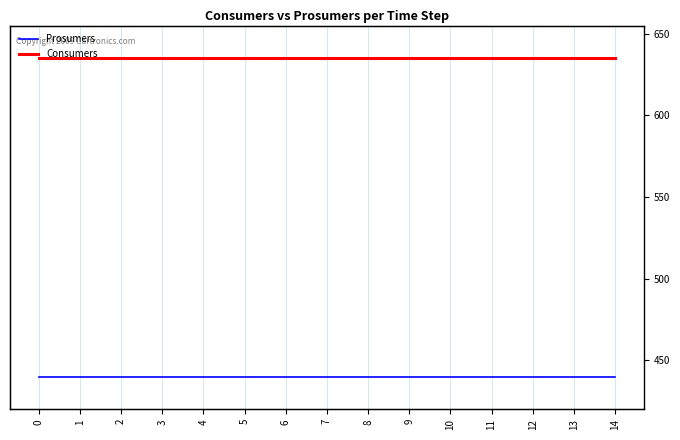

Is the value of Prosumers at 4 greater than the value of Consumers at 2?

No